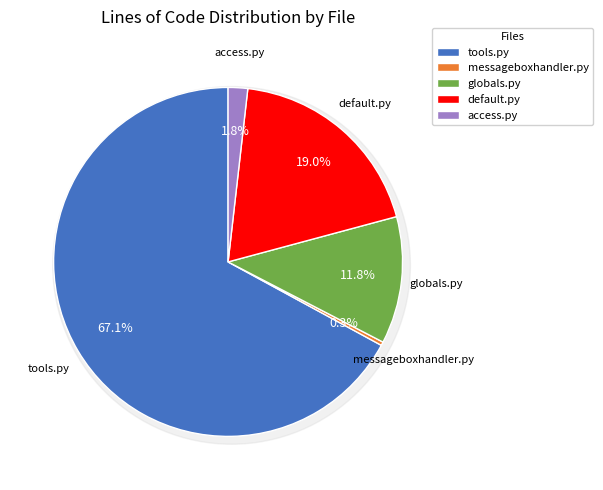

Is tools.py the majority of the pie?

Yes